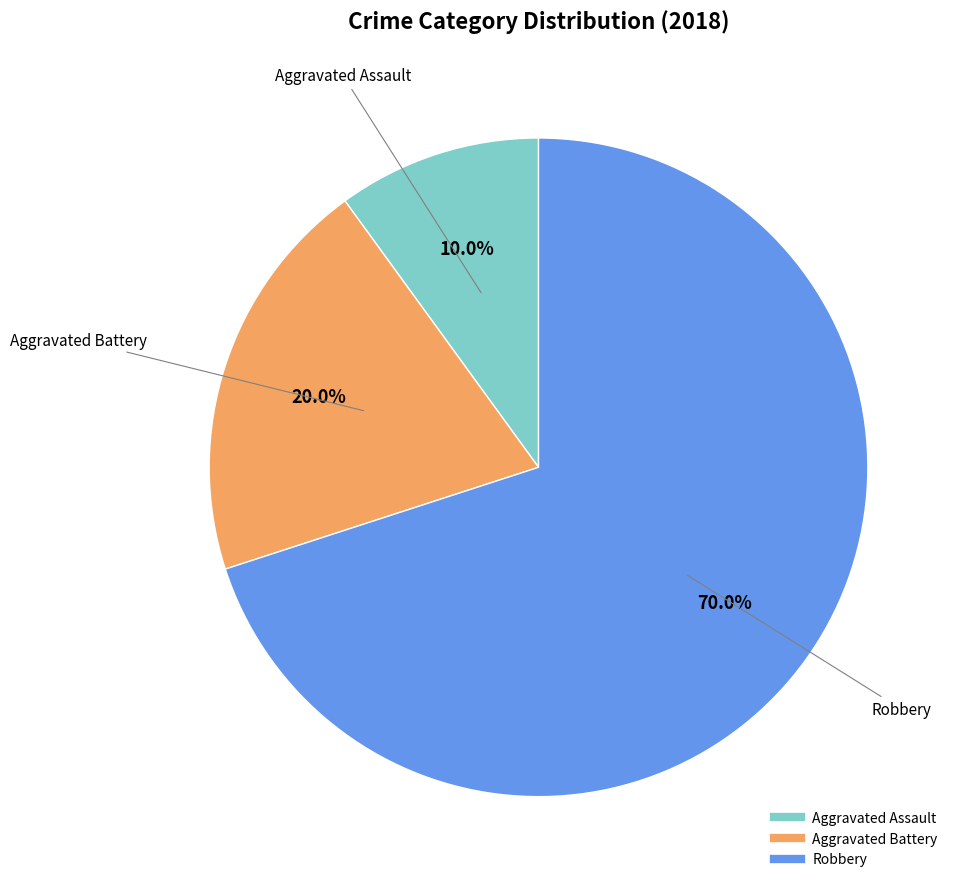

Rank the categories by value from lowest to highest.

Aggravated Assault, Aggravated Battery, Robbery